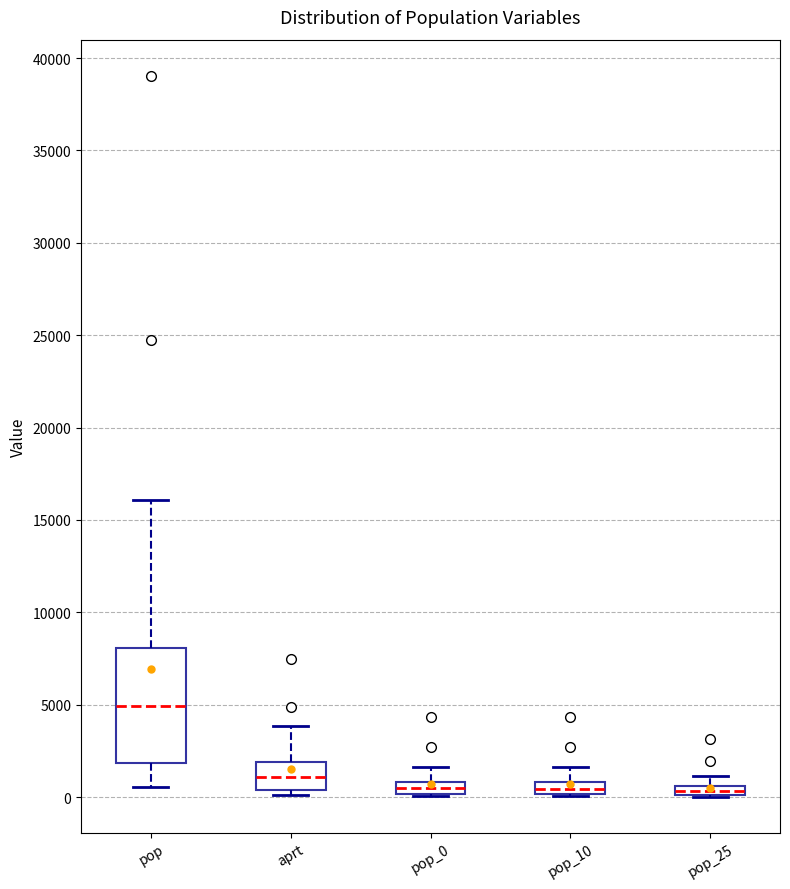

Which box is the tallest, from its lower edge to its upper edge?

pop